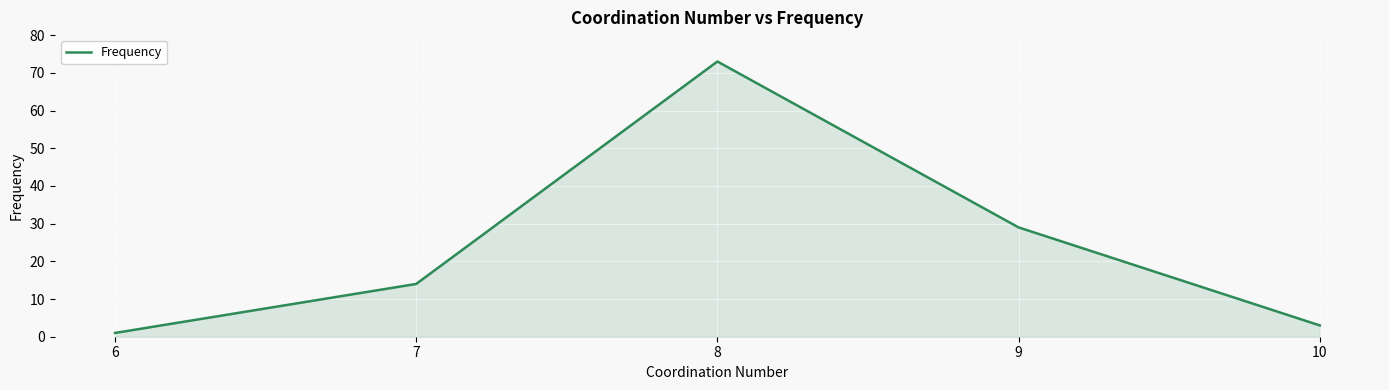

True or false: the data shows 17 at 8.

False